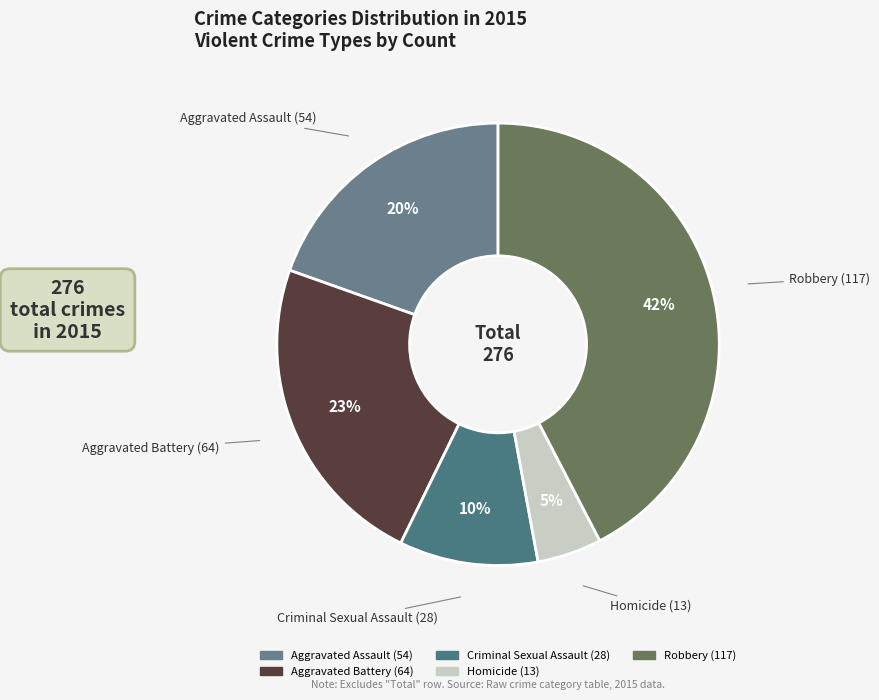

Approximately how many times larger is the value at Robbery compared to Criminal Sexual Assault?

4.2